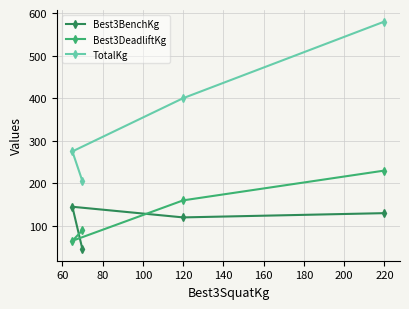

True or false: Best3DeadliftKg and TotalKg cross at least once.

False